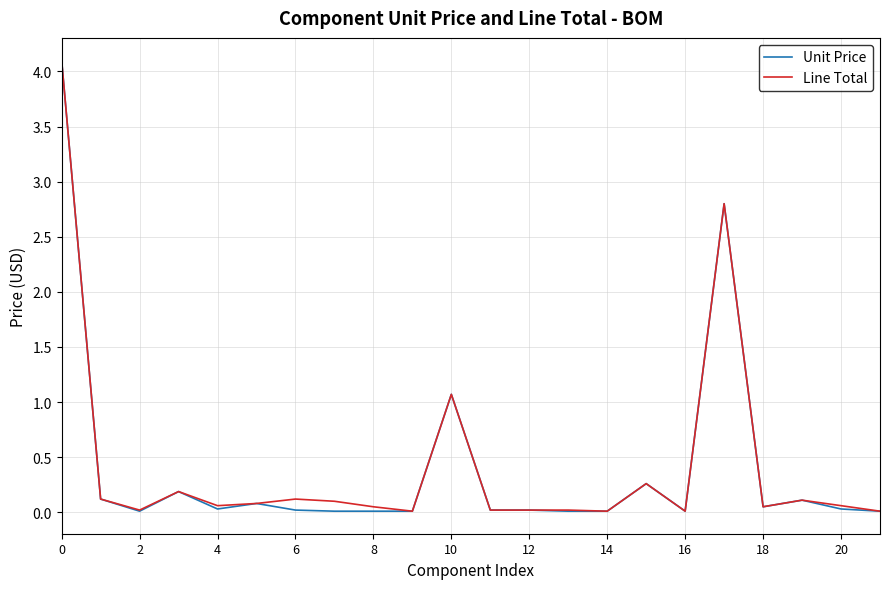

What is the maximum value for Unit Price?

4.1